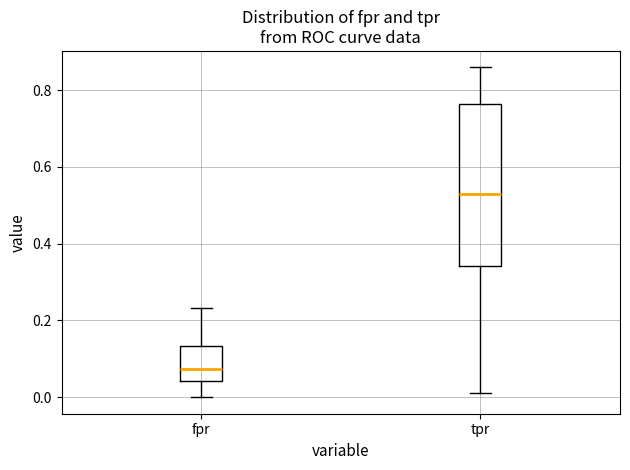

Comparing the boxes themselves (not the whiskers), which one is the tallest?

tpr